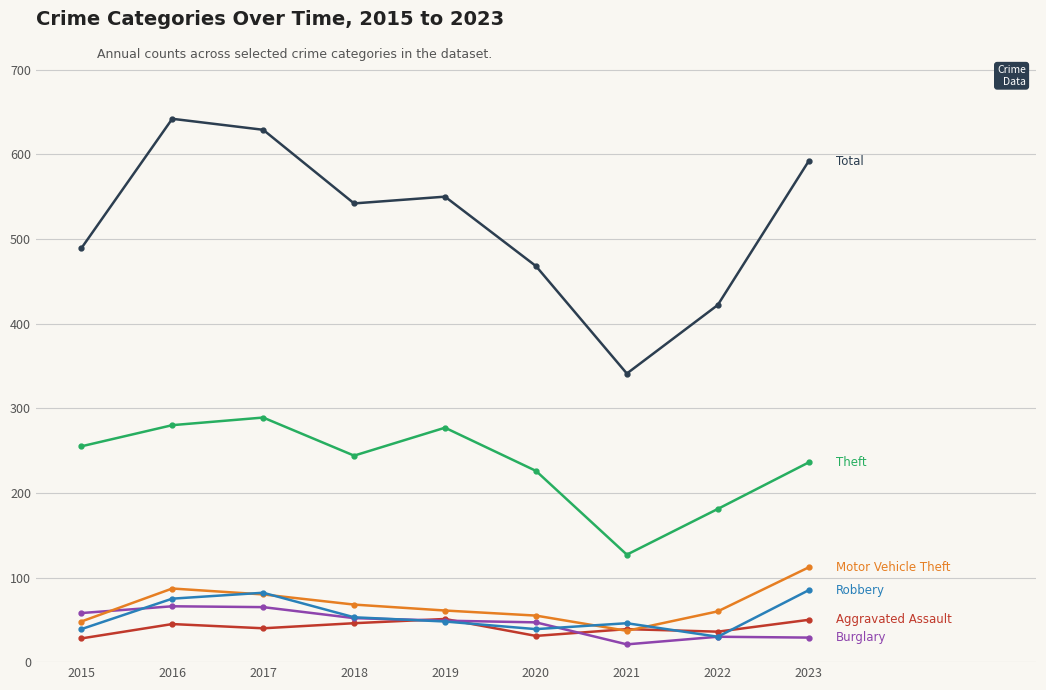

What is the total value across all series at 2015?

917